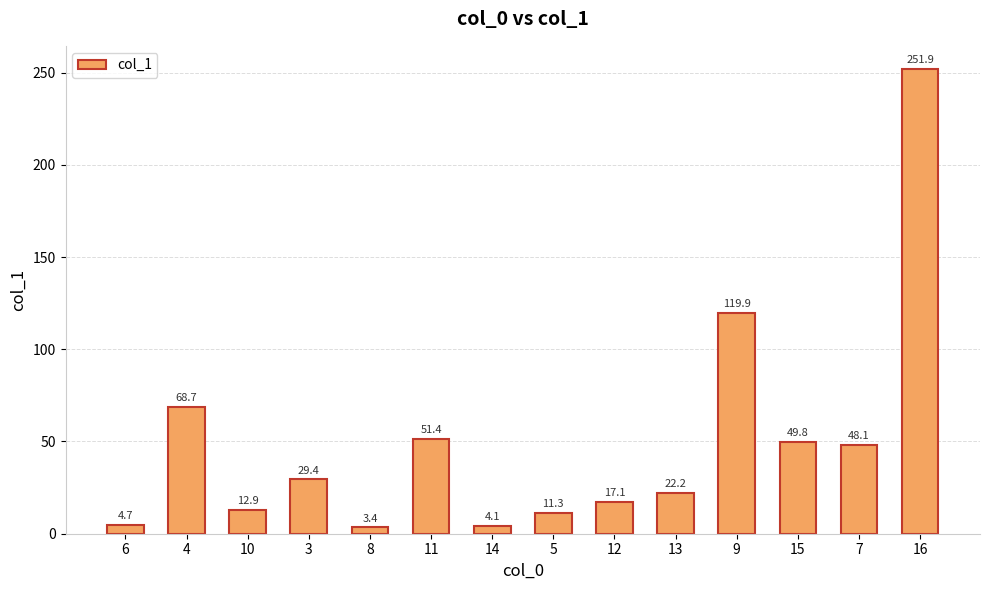

True or false: the data shows 120.2 at 4.

False